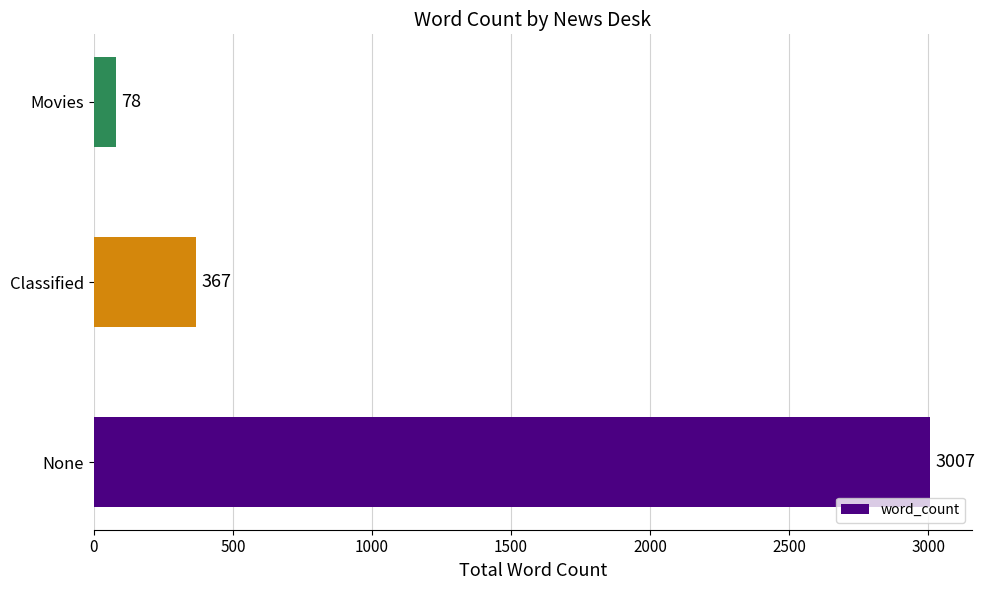

Reading top to bottom, extract all data points from this chart.

78	367	3007